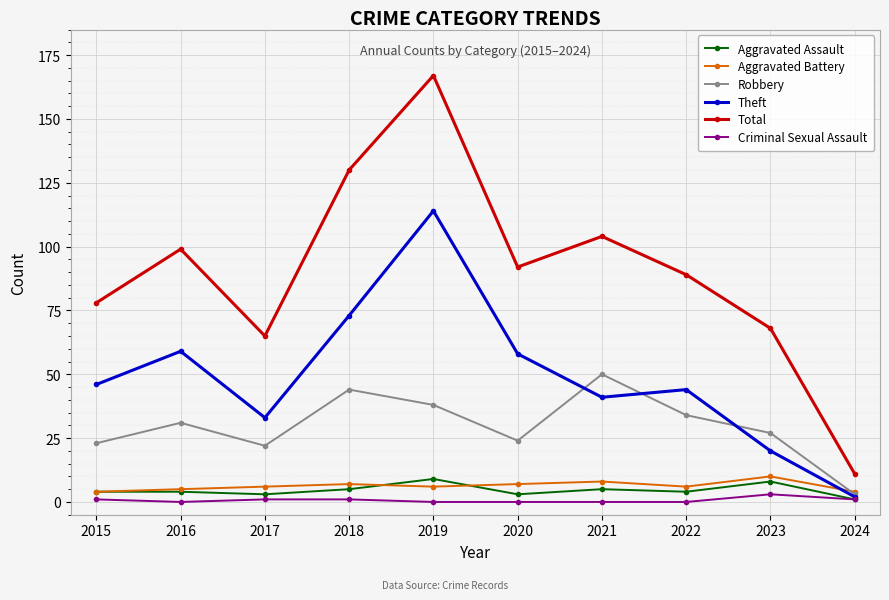

In Robbery, how many points are higher than both neighbors (excluding endpoints)?

3